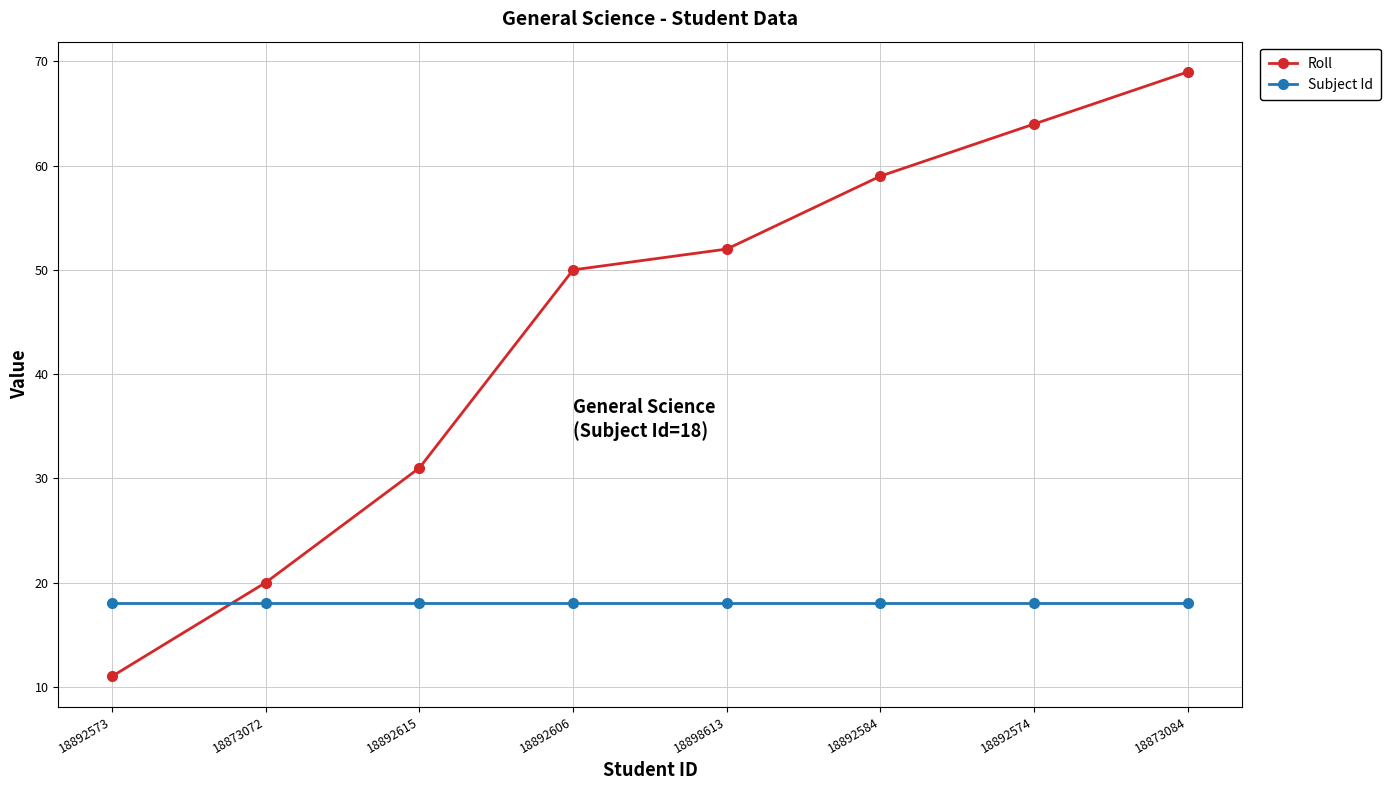

What are all the series names shown in the legend?

Roll, Subject Id